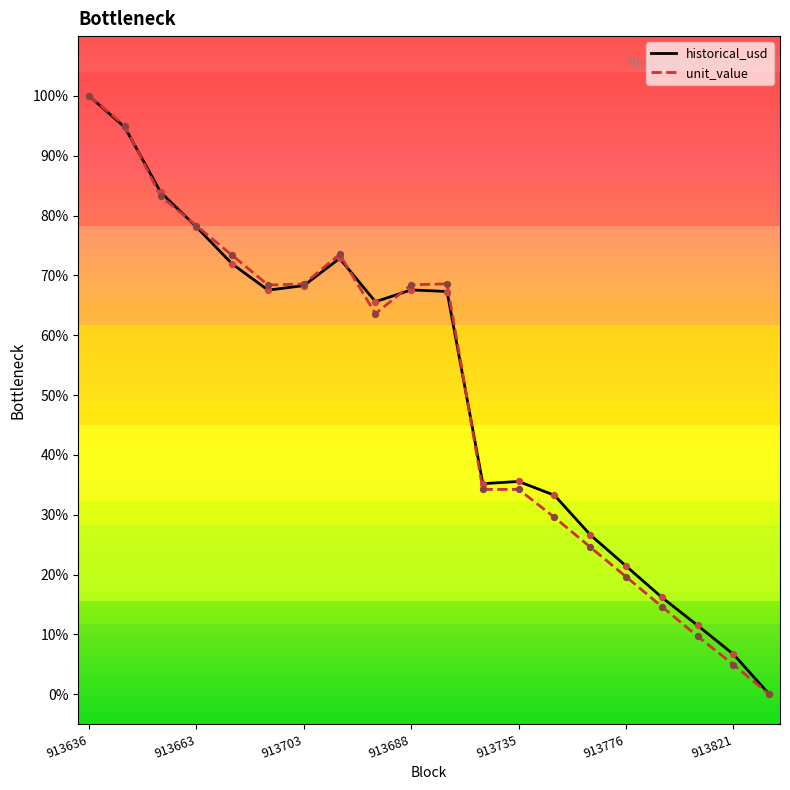

At which category is the sum across all series the highest?

913636